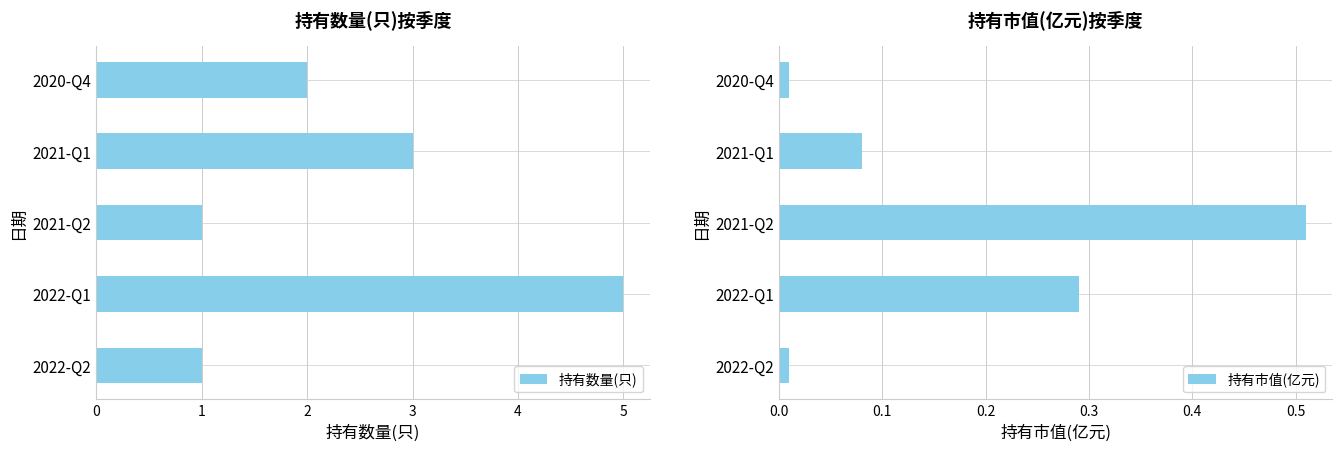

Which series has the largest total across all categories?

持有数量(只)